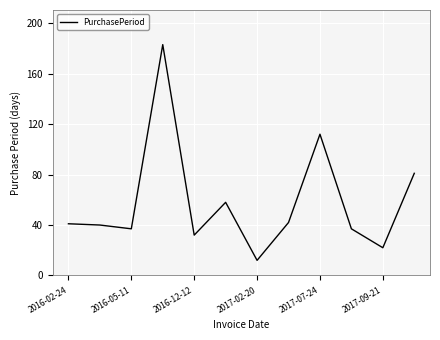

What is the maximum value shown in the chart?

183